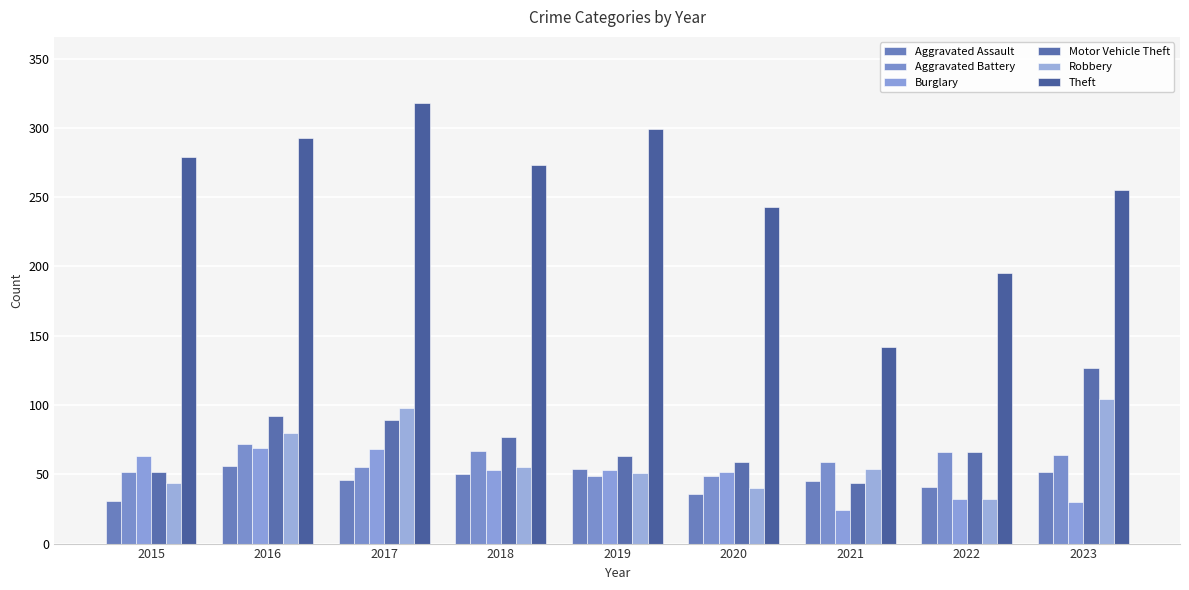

What is the difference between the Aggravated Assault values at 2019 and 2023?

2